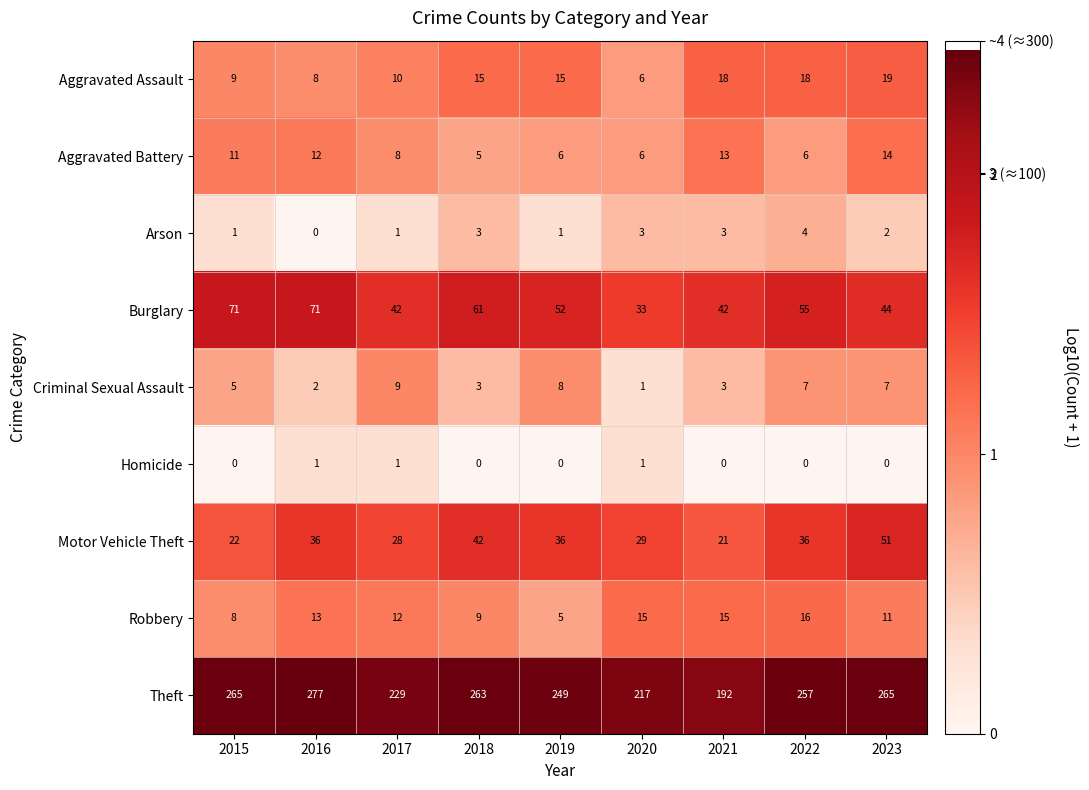

What is the difference between the second highest and minimum values in the Motor Vehicle Theft series?

21